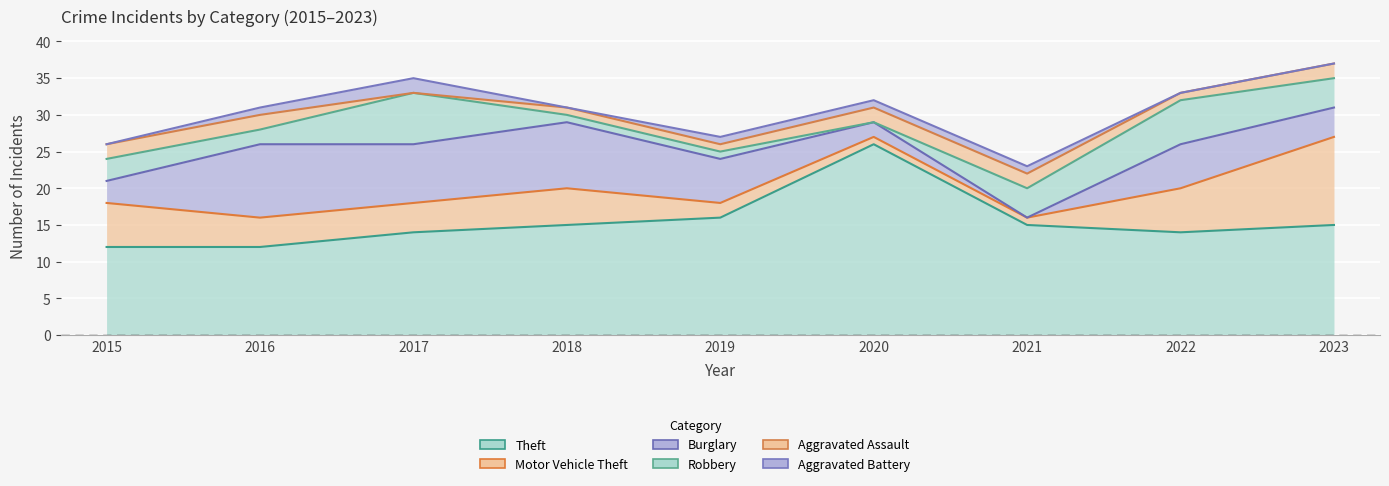

Reading left to right, what are all the values shown in this chart?

Theft: 12	12	14	15	16	26	15	14	15
Motor Vehicle Theft: 6	4	4	5	2	1	1	6	12
Burglary: 3	10	8	9	6	2	0	6	4
Robbery: 3	2	7	1	1	0	4	6	4
Aggravated Assault: 2	2	0	1	1	2	2	1	2
Aggravated Battery: 0	1	2	0	1	1	1	0	0